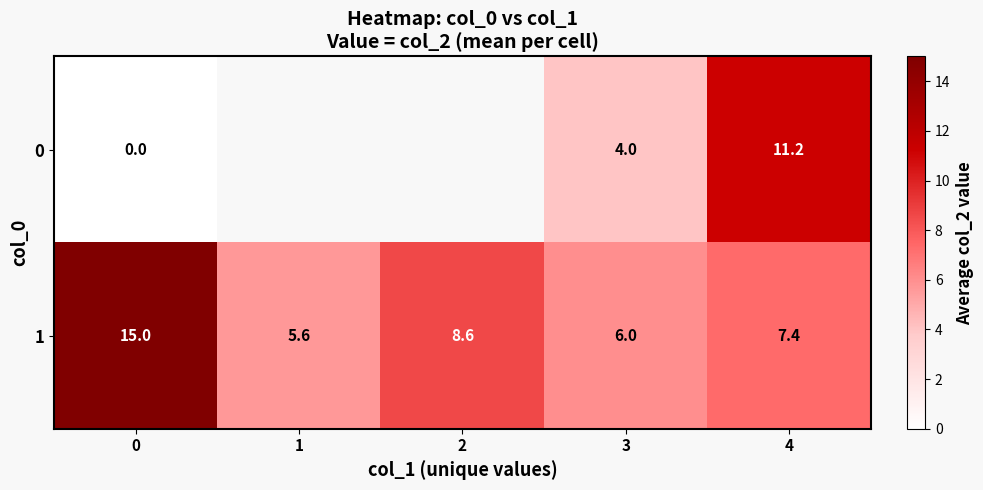

Is the value of 0 at 4 greater than the value of 1 at 2?

Yes